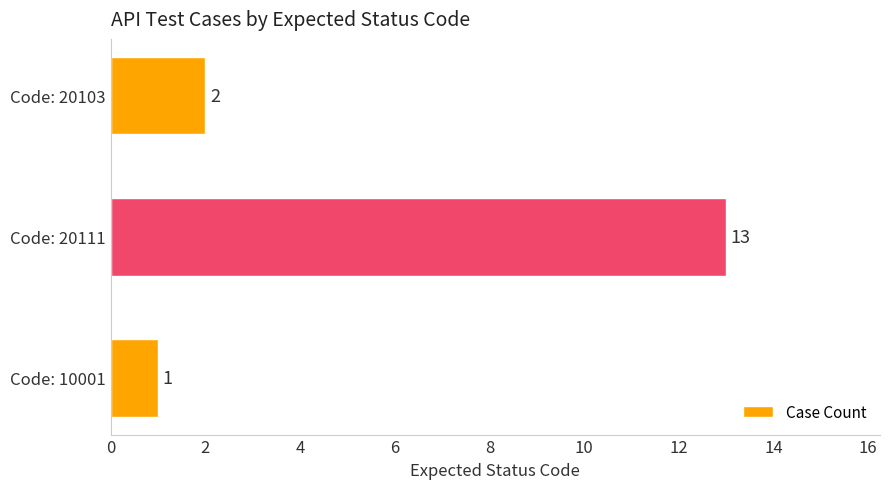

What is the change in value from Code: 10001 to Code: 20103?

+1